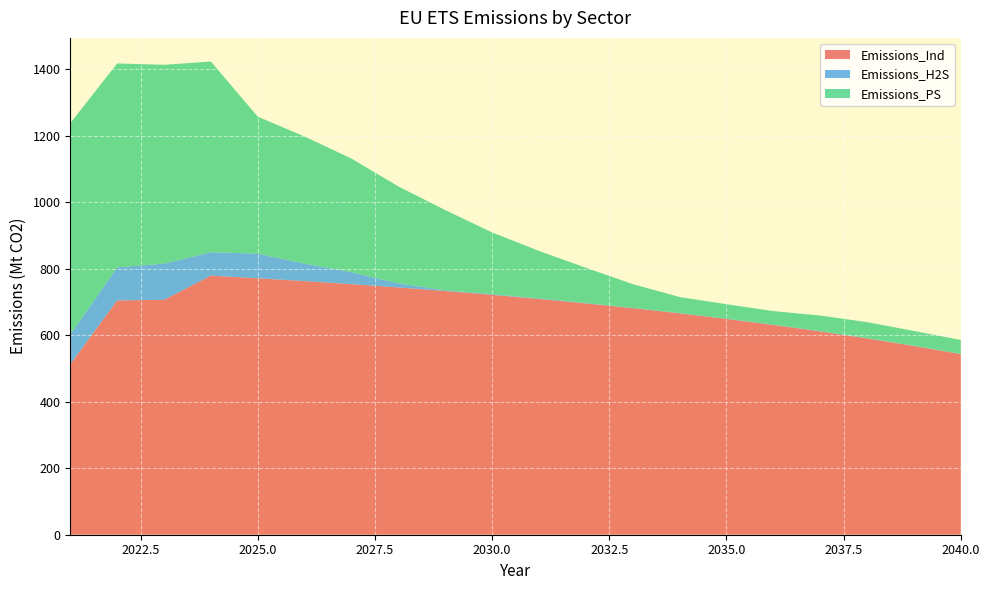

Reading right to left, list all the values displayed in this chart.

Emissions_Ind: 543.4	567.8	590.5	611.6	631.1	649.2	666.0	681.5	695.9	709.3	721.7	733.2	743.9	753.8	763.0	771.5	779.4	706.7	704.8	512.9
Emissions_H2S: 0.8	0.9	0.9	0.9	0.9	1.0	1.0	1.0	1.3	1.6	1.9	1.9	12.4	35.8	52.5	74.2	70.6	108.8	99.4	89.4
Emissions_PS: 41.7	44.3	48.0	46.9	40.7	43.3	48.1	71.4	105.9	143.0	185.9	241.5	291.5	341.9	382.4	412.0	573.5	598.3	613.5	635.8